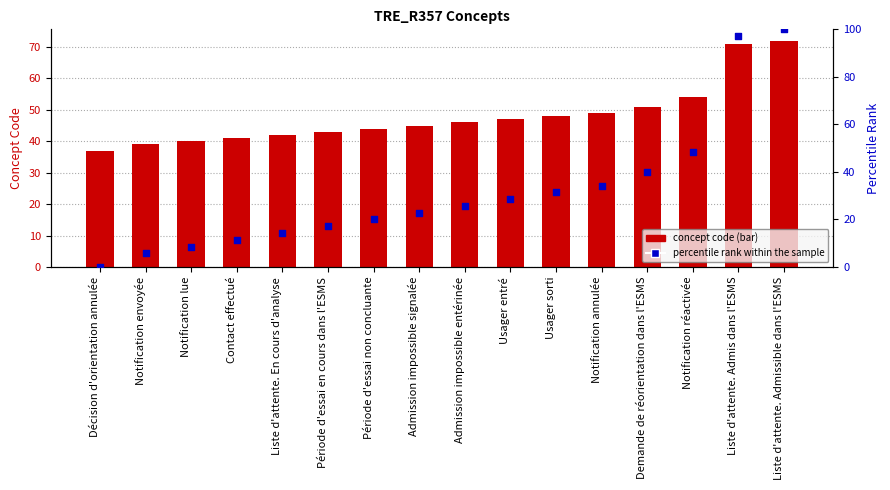

Is the value of Concept code at Décision d'orientation annulée greater than the value of percentile rank within the sample at Admission impossible signalée?

Yes